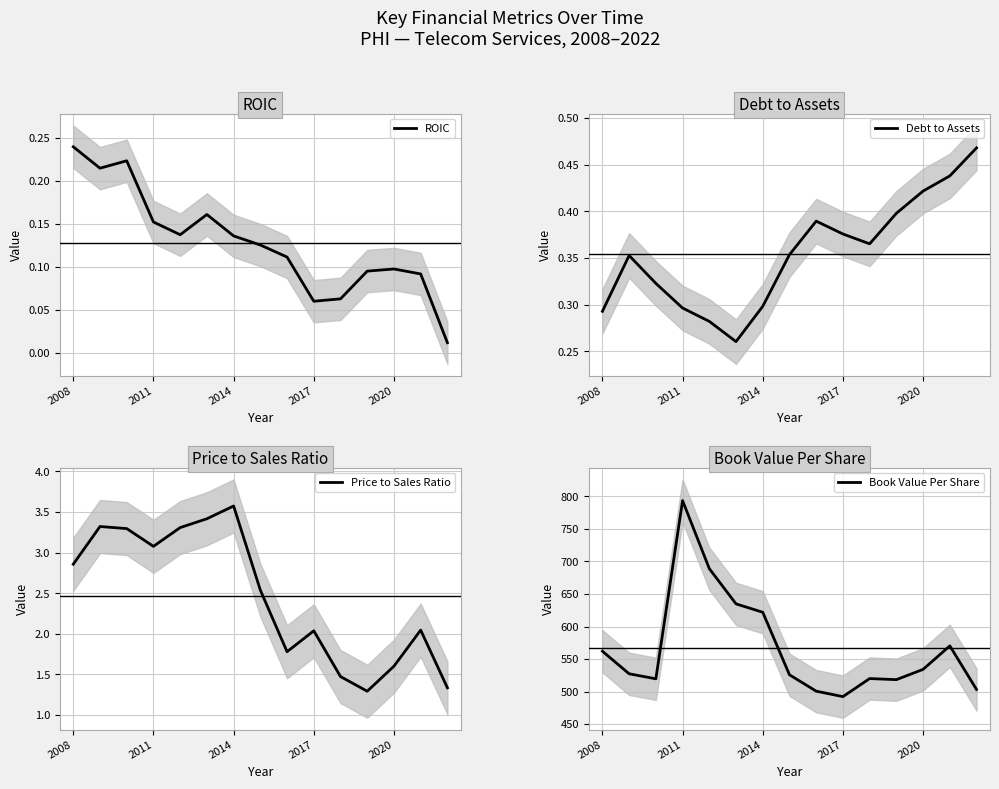

What is the difference between the maximum and minimum values in the Price to Sales Ratio series?

2.3